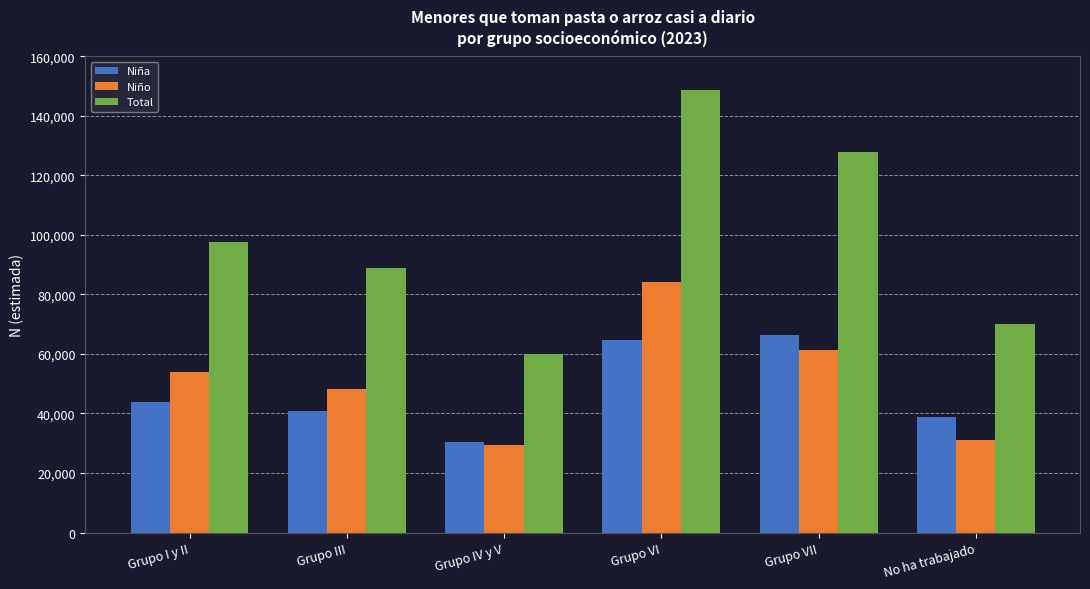

At Grupo III, list the series in order from smallest to largest.

Niña, Niño, Total